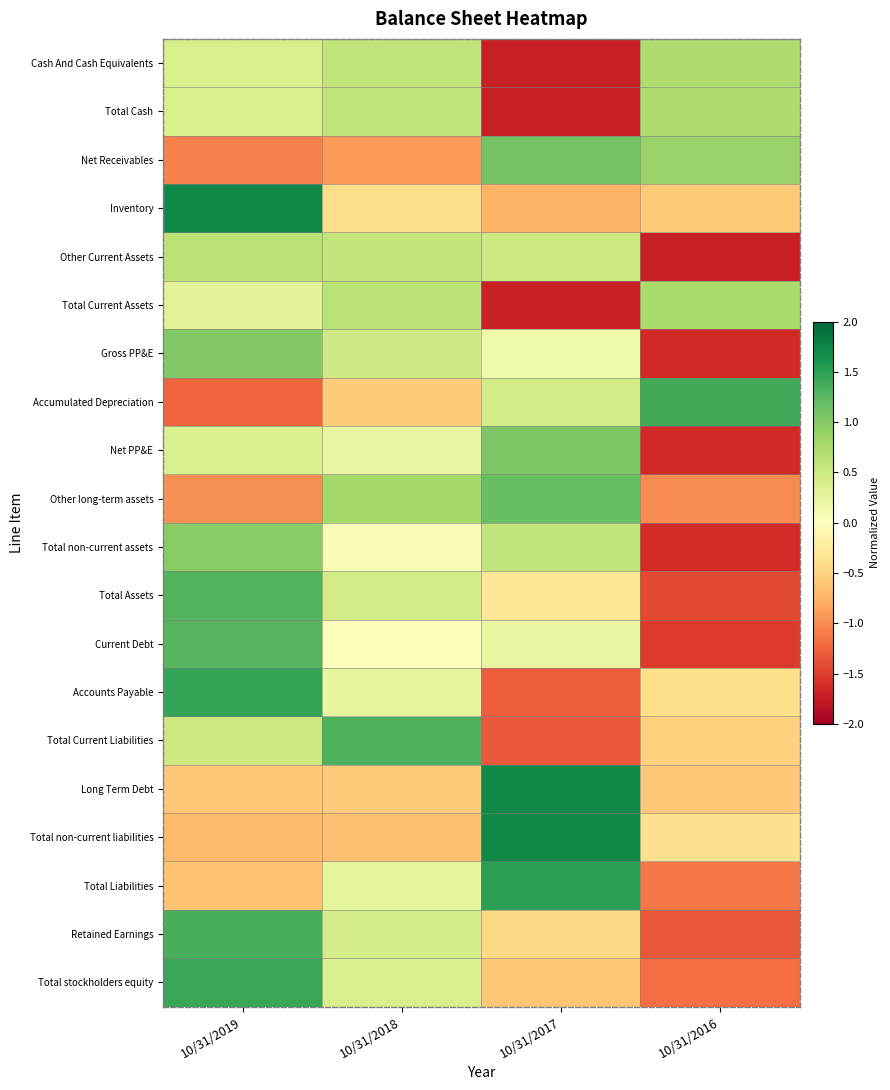

What is the maximum value shown in the chart?

1.7